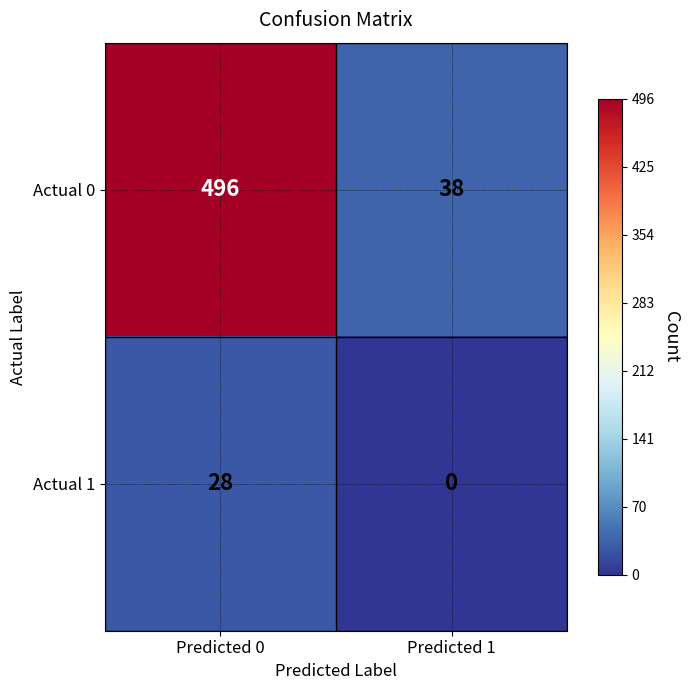

Reading left to right, transcribe all the data shown in this chart.

Actual 0: 496	38
Actual 1: 28	0